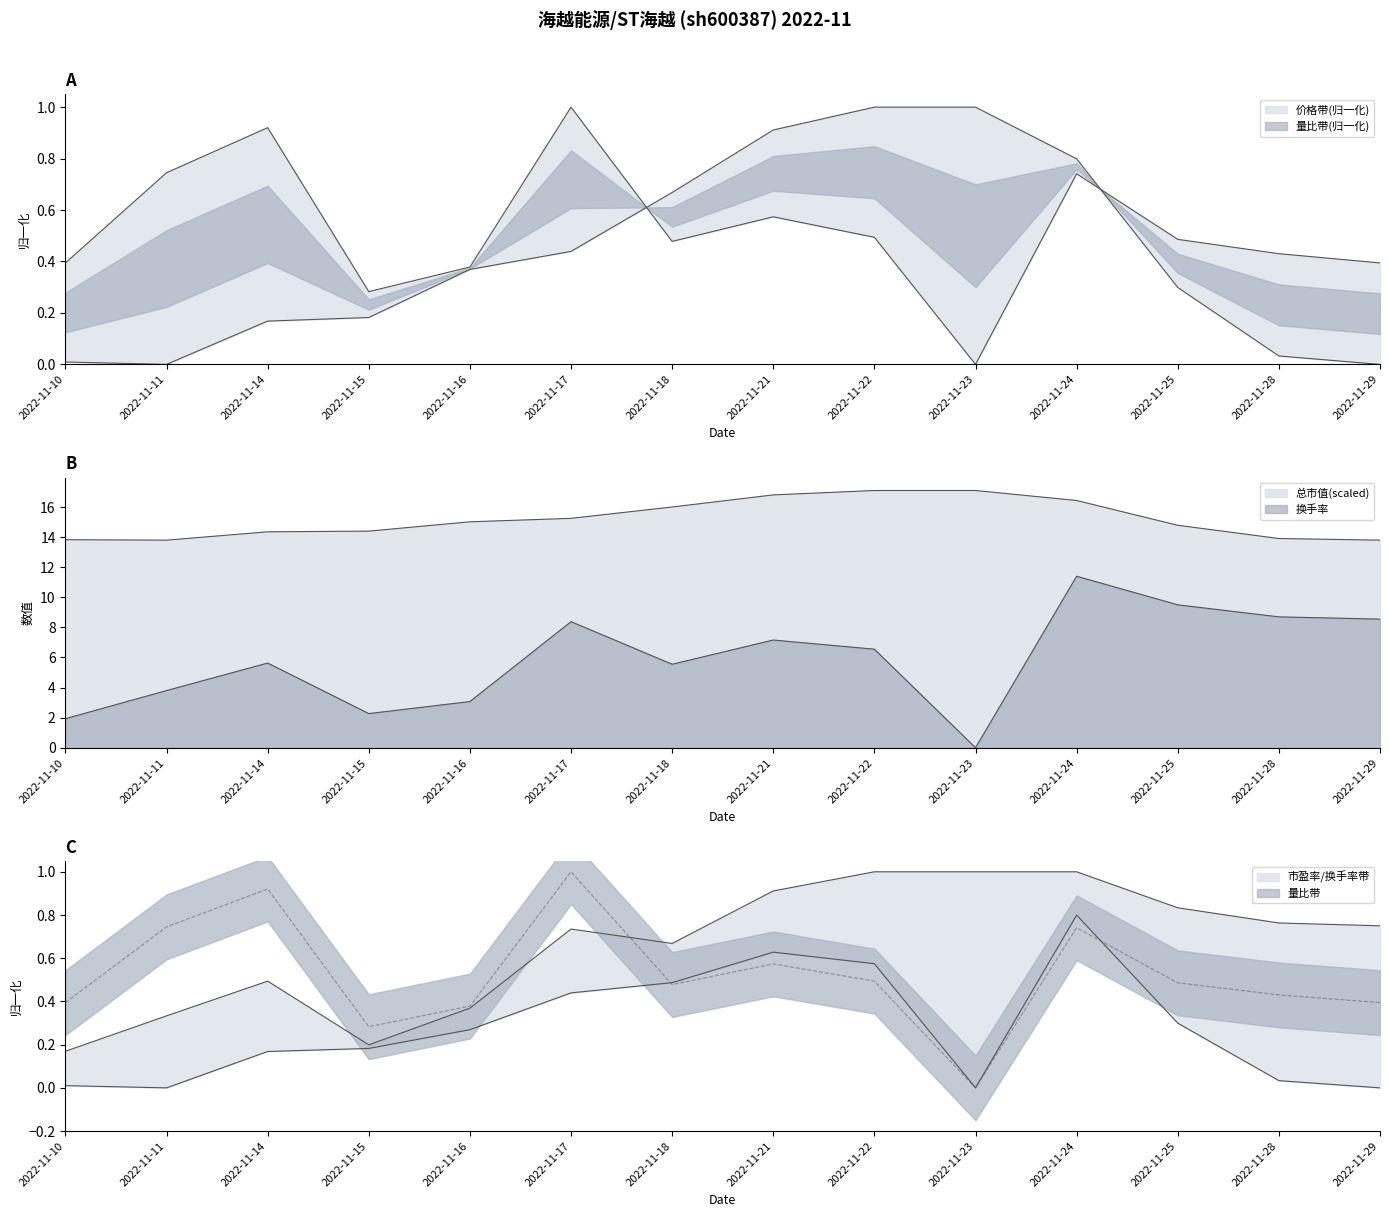

Is the value of 总市值(亿元) at 2022-11-10 greater than the value of 换手率 at 2022-11-25?

Yes